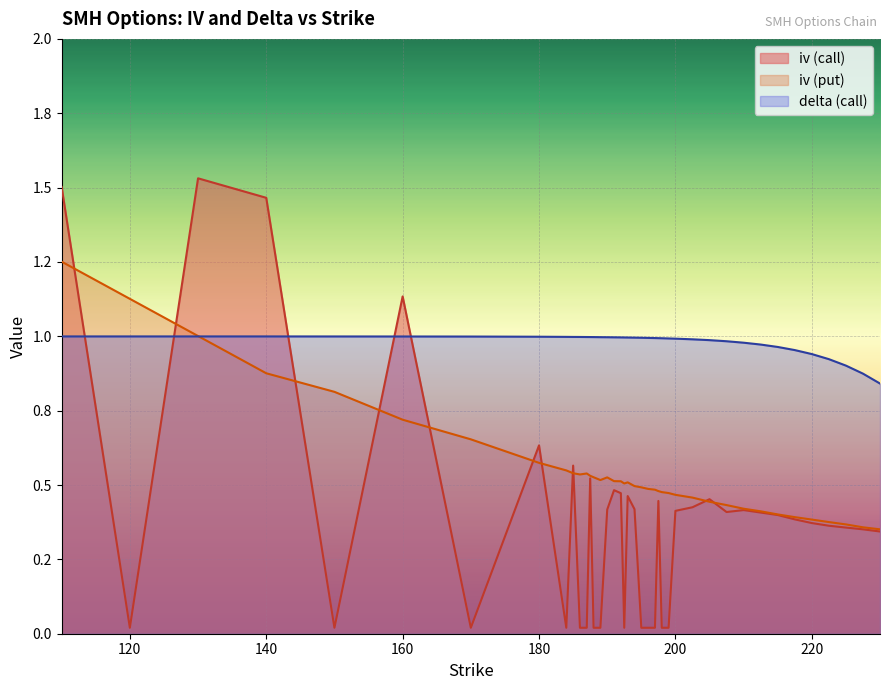

True or false: delta (call) has a value of 0.4 at 212.5.

False